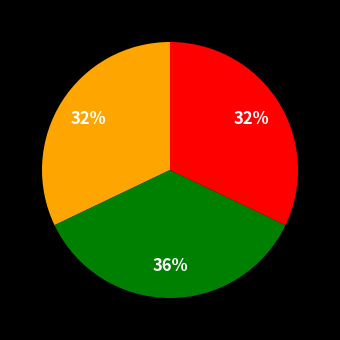

To the nearest percent, what is the difference between the largest and smallest slice percentages?

4%